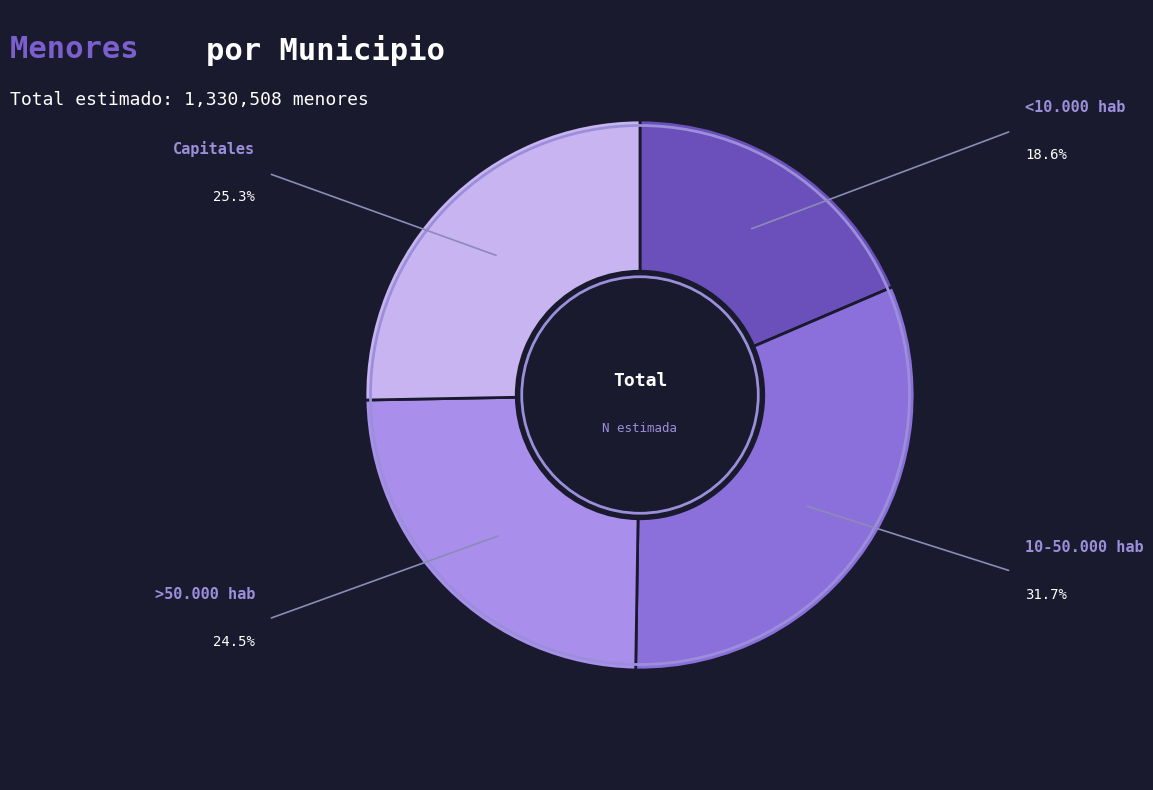

Is there a majority slice in this chart?

No